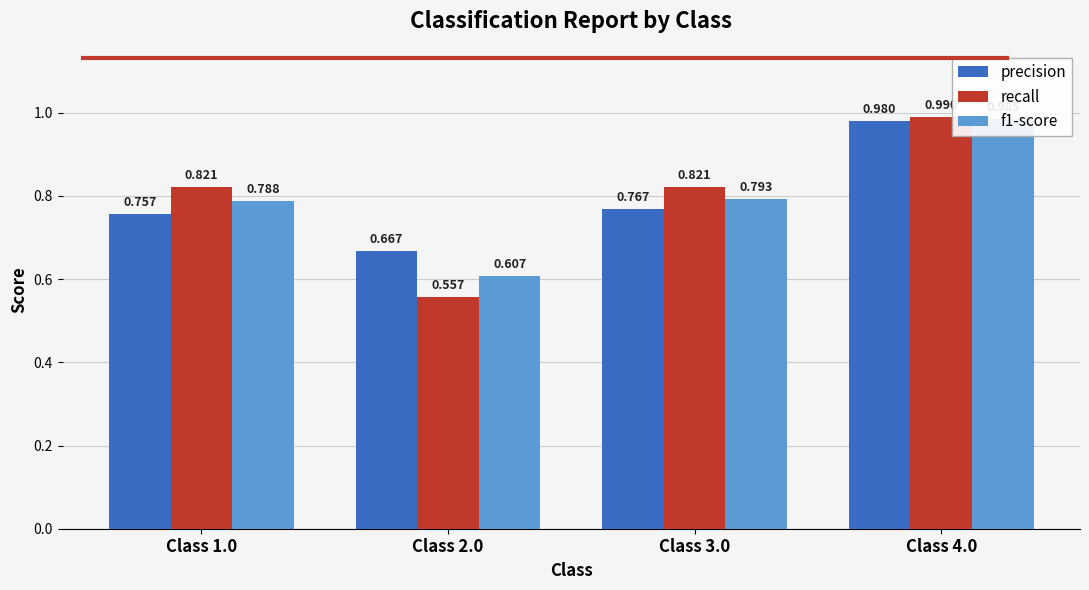

Rank the series at Class 2.0 from lowest to highest value.

recall, f1-score, precision